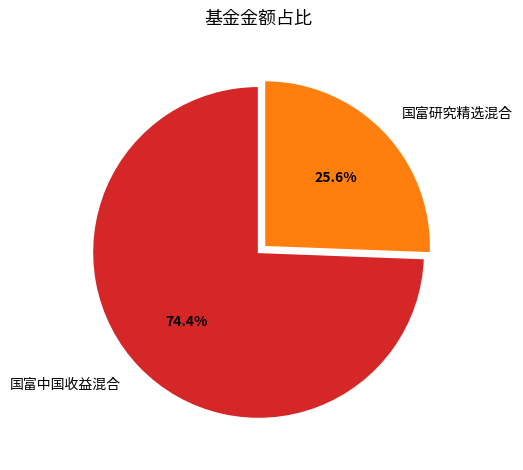

Combined, what portion of the pie is 国富中国收益混合 and 国富研究精选混合?

100.0%